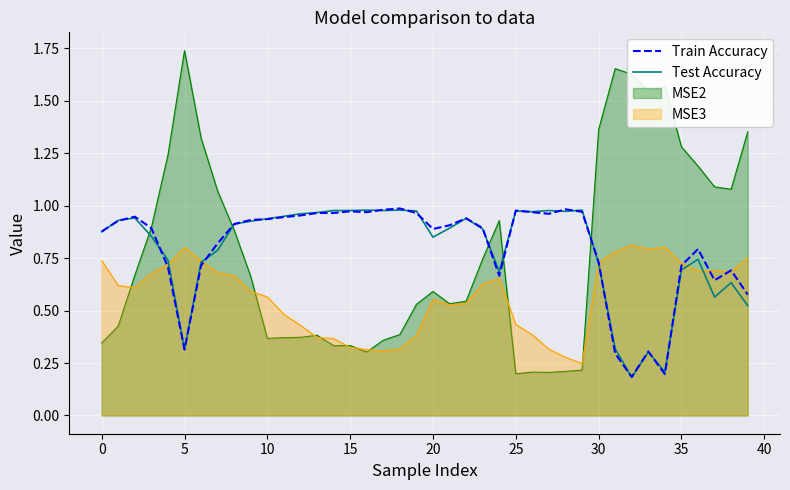

How many lines are shown in the chart?

4